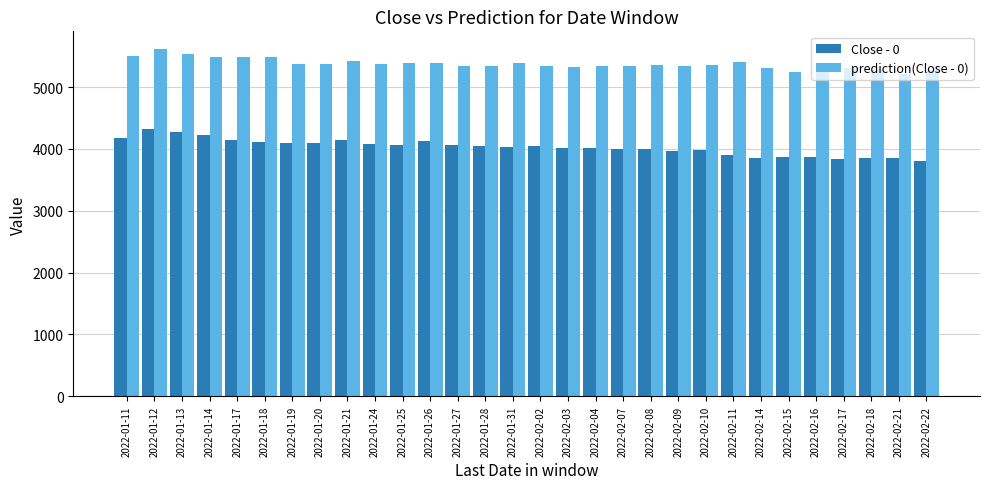

How many data points does each series have?

30